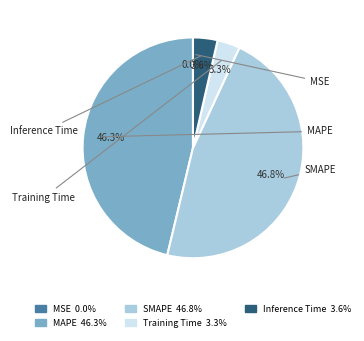

How many segments does this pie chart have?

5